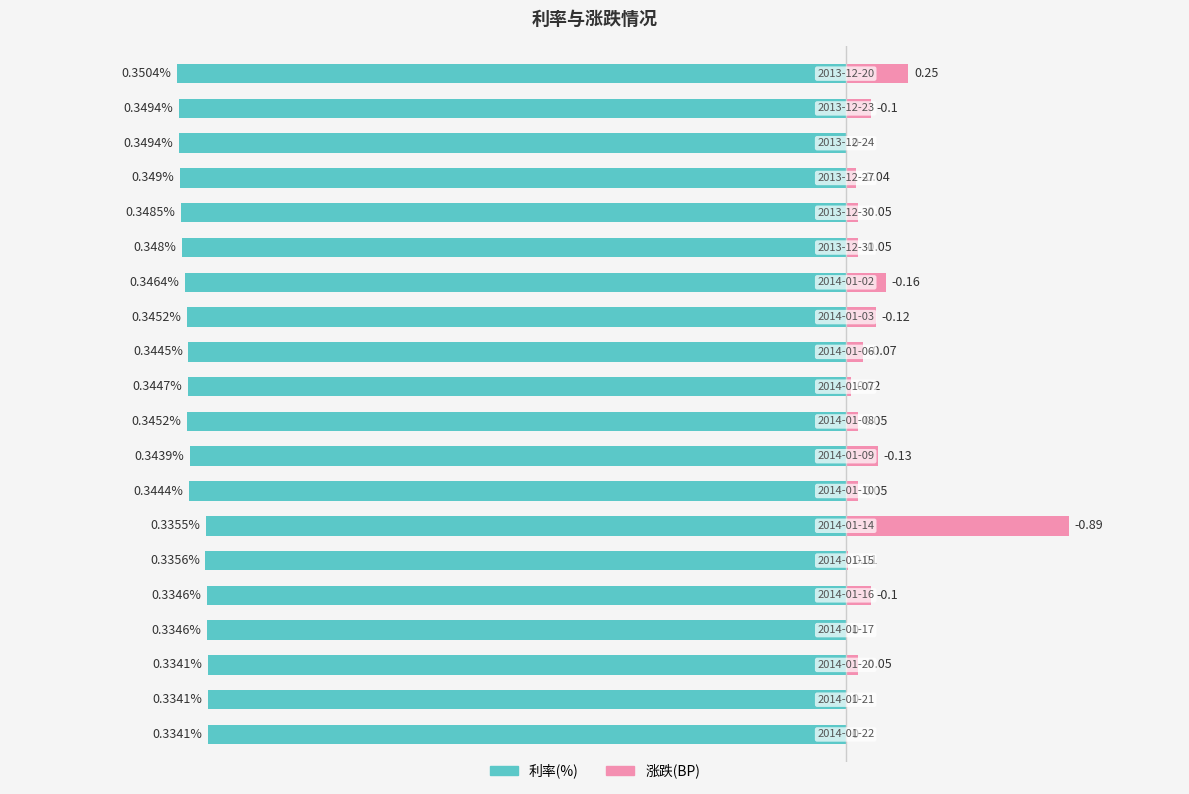

Are the bars grouped side by side (vs. stacked)?

Yes